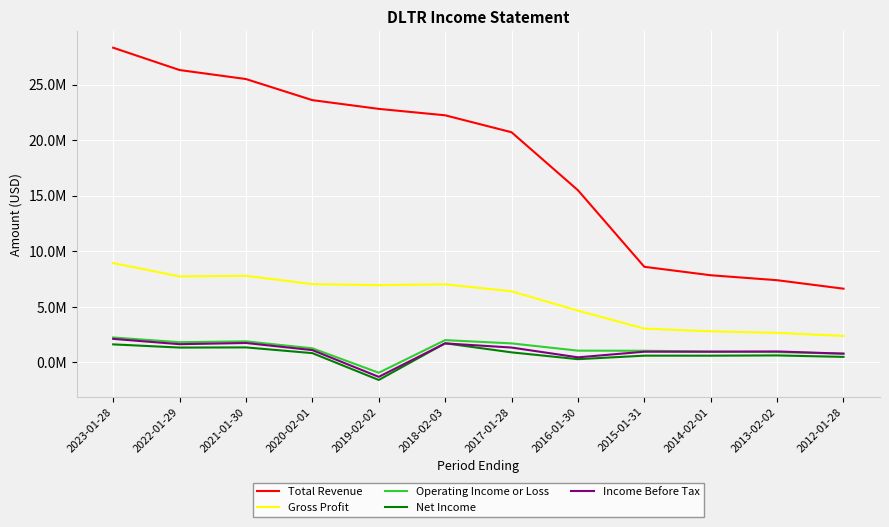

Which series has the largest total across all categories?

Total Revenue